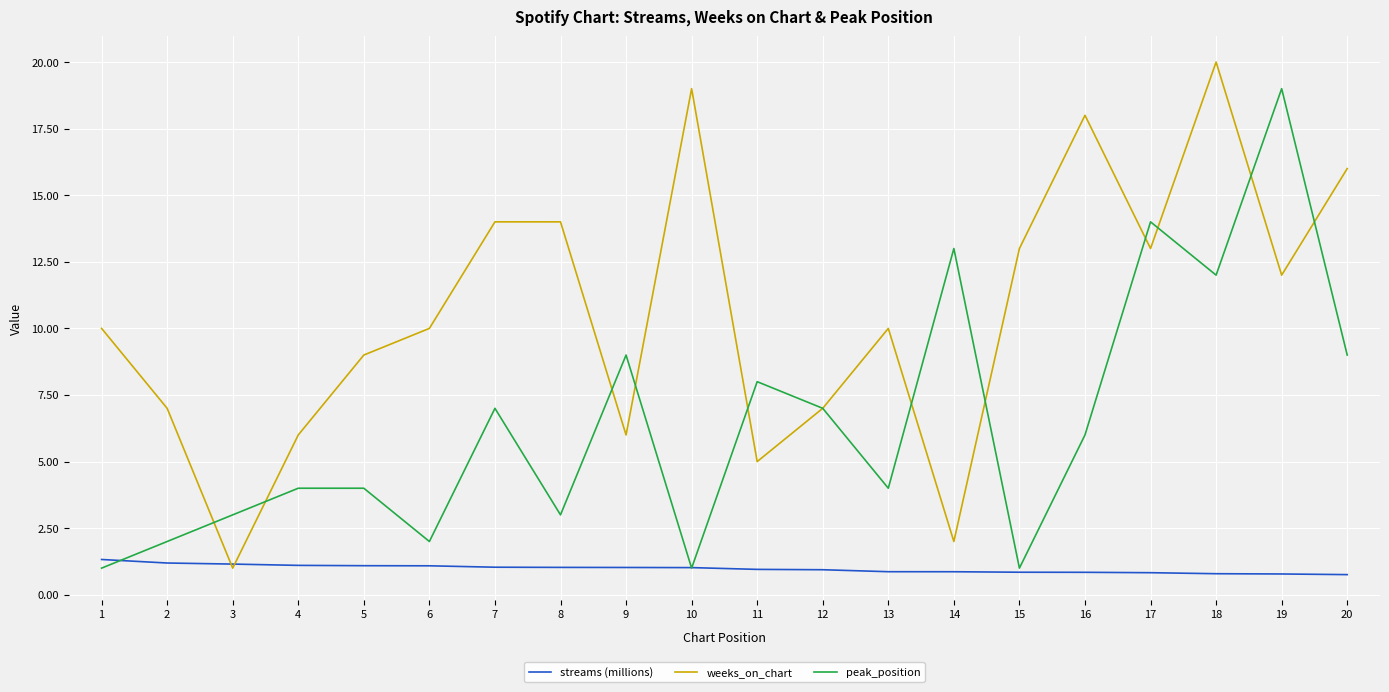

List the series in order of their overall mean, lowest first.

streams (millions), peak_position, weeks_on_chart